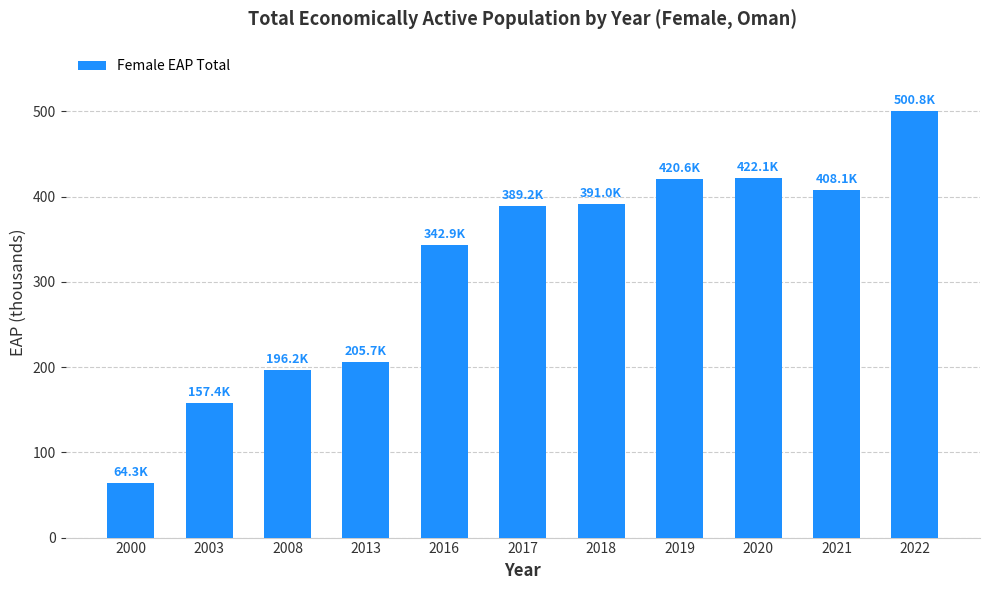

What value does the data have at 2018?

391.0